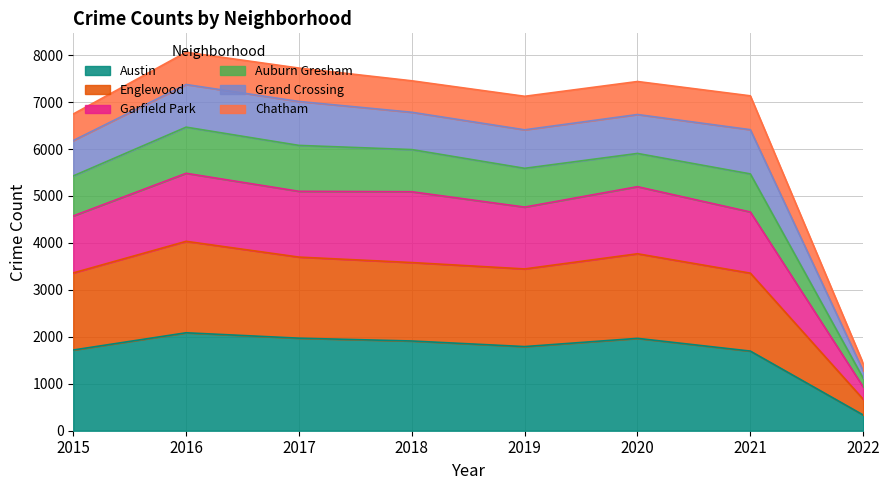

At which label does Austin reach its minimum?

2022